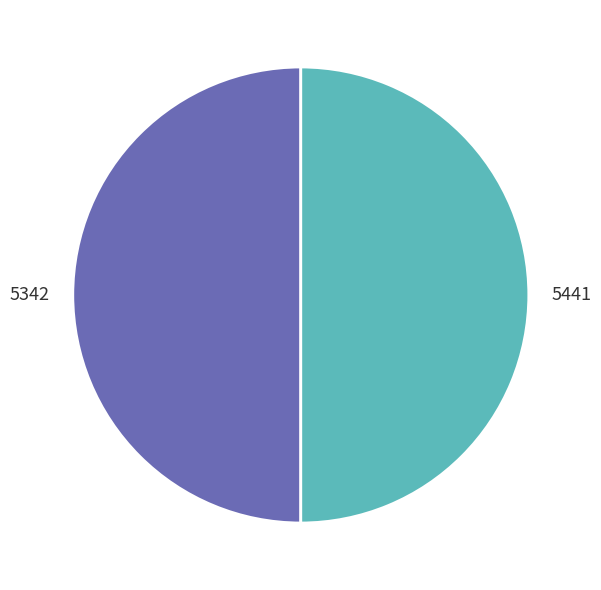

The 5342 slice represents 50% of the pie. True or false?

True